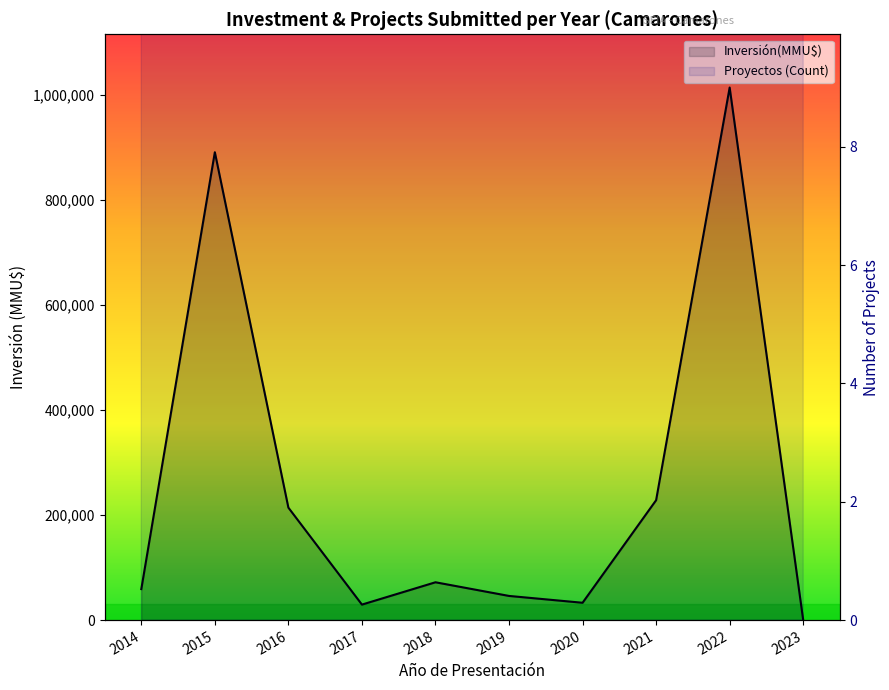

Which category has the lowest value in the Proyectos (Count) series?

2018